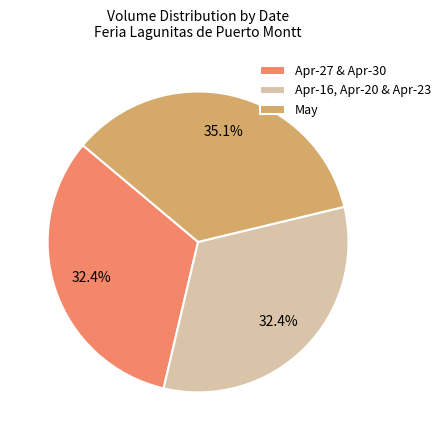

Which slice is the largest?

May